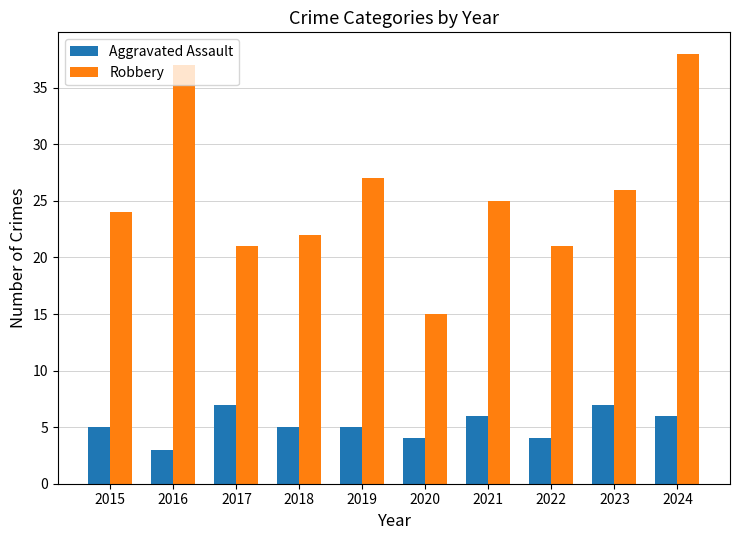

What is the average value of the Aggravated Assault series?

5